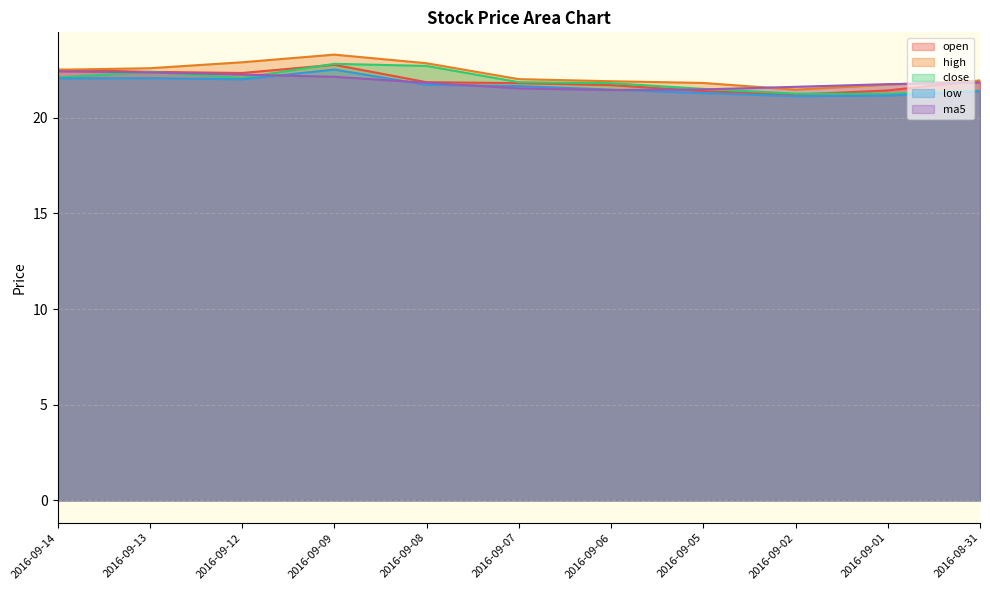

What are all the series names shown in the legend?

open, high, close, low, ma5